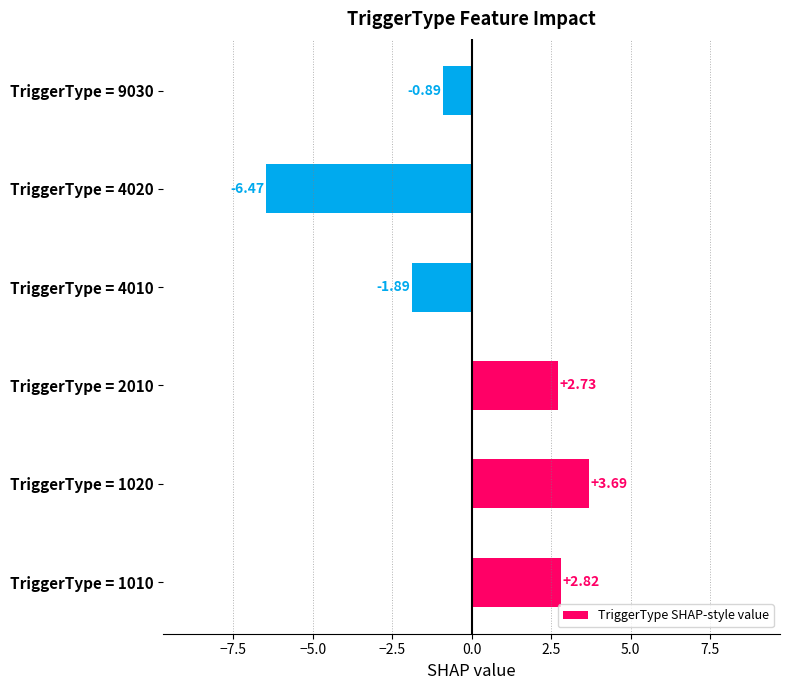

Rank the categories by value from highest to lowest.

TriggerType = 1020, TriggerType = 1010, TriggerType = 2010, TriggerType = 9030, TriggerType = 4010, TriggerType = 4020